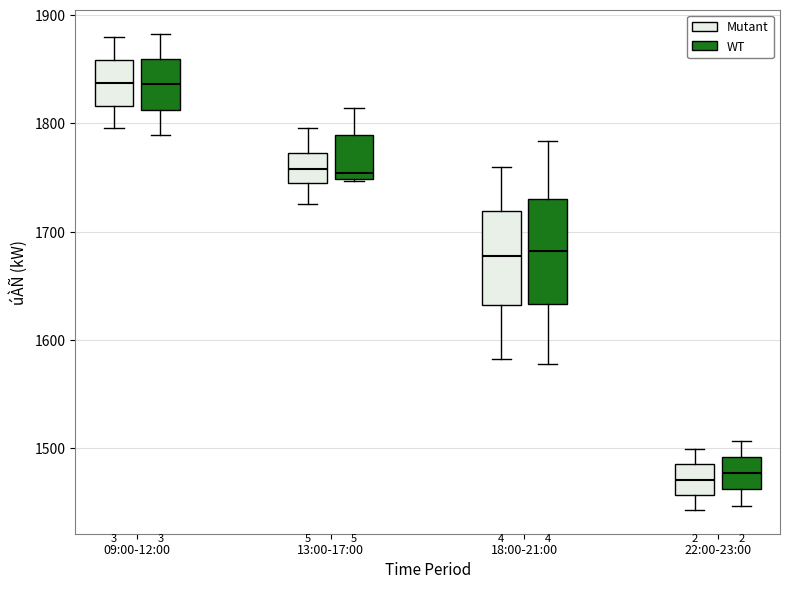

Reading left to right, transcribe this box plot: for each box, give where its median line is, the range the box spans, and where its two whiskers end, as read against the y-axis. The values are not printed on the chart, so give them approximately, as read against the axis.

09:00-12:00 (Mutant): median 1840, box 1820 to 1860, whiskers 1800 to 1880
09:00-12:00 (WT): median 1840, box 1810 to 1860, whiskers 1790 to 1880
13:00-17:00 (Mutant): median 1760, box 1750 to 1770, whiskers 1730 to 1800
13:00-17:00 (WT): median 1750 (just above the box's lower edge), box 1750 to 1790, whiskers 1750 to 1810
18:00-21:00 (Mutant): median 1680, box 1630 to 1720, whiskers 1580 to 1760
18:00-21:00 (WT): median 1680, box 1630 to 1730, whiskers 1580 to 1780
22:00-23:00 (Mutant): median 1470, box 1460 to 1490, whiskers 1440 to 1500
22:00-23:00 (WT): median 1480, box 1460 to 1490, whiskers 1450 to 1510